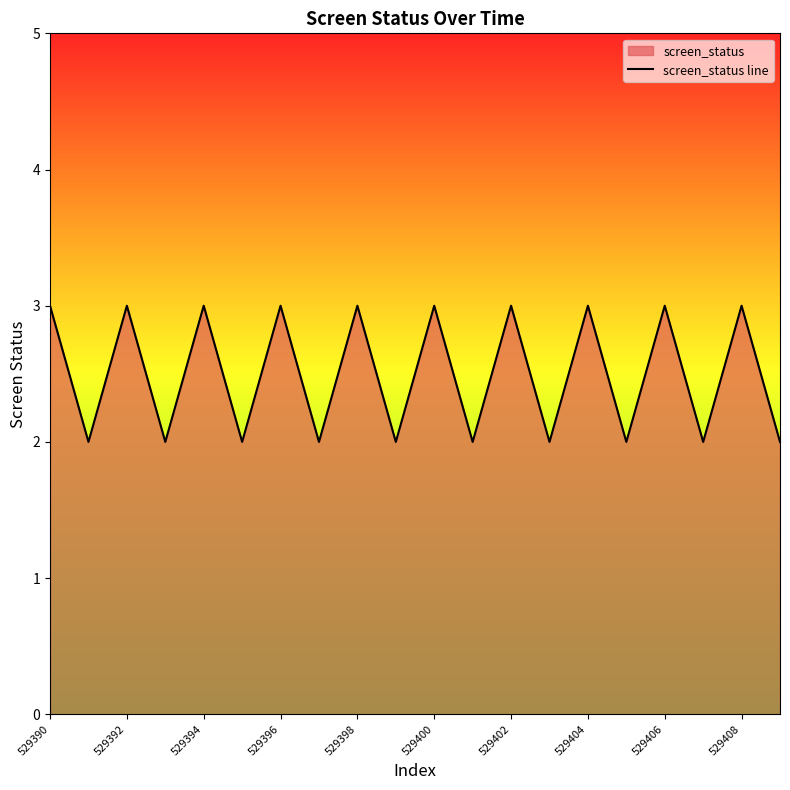

Approximately how many times larger is the value at 529396 compared to 529400?

1.0